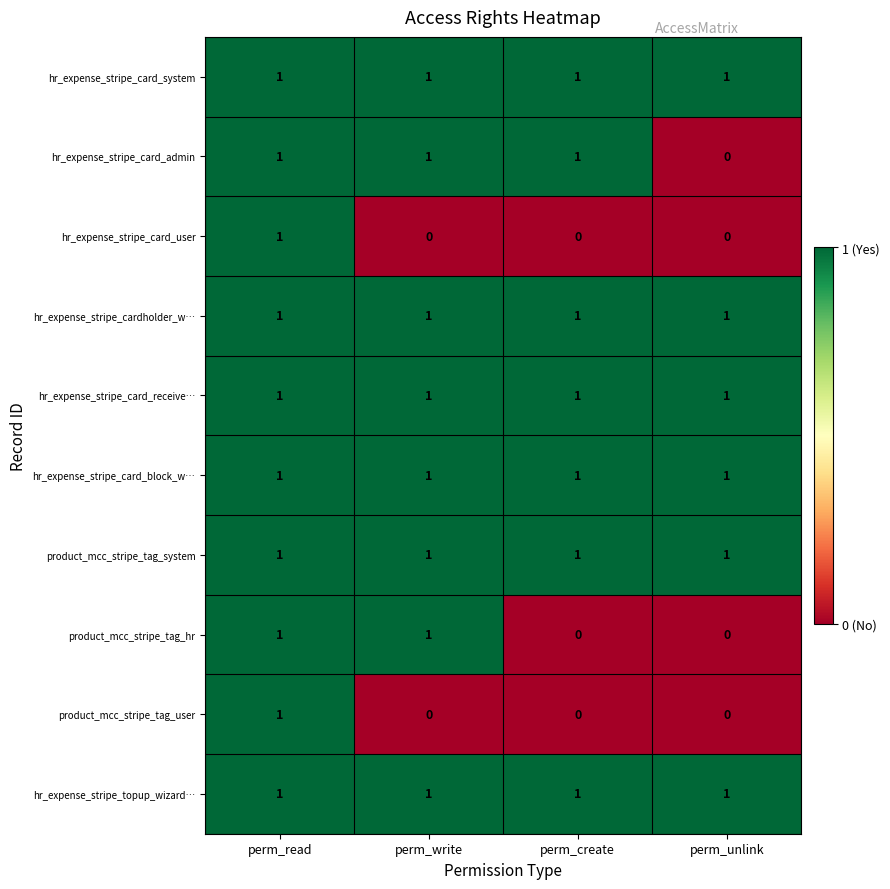

Which category has the highest value in the hr_expense_stripe_card_user series?

perm_read